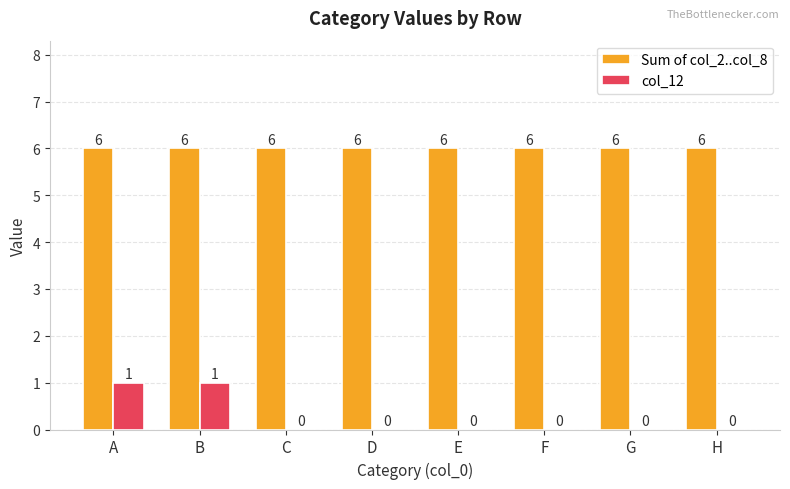

What is the total value across all series at D?

6